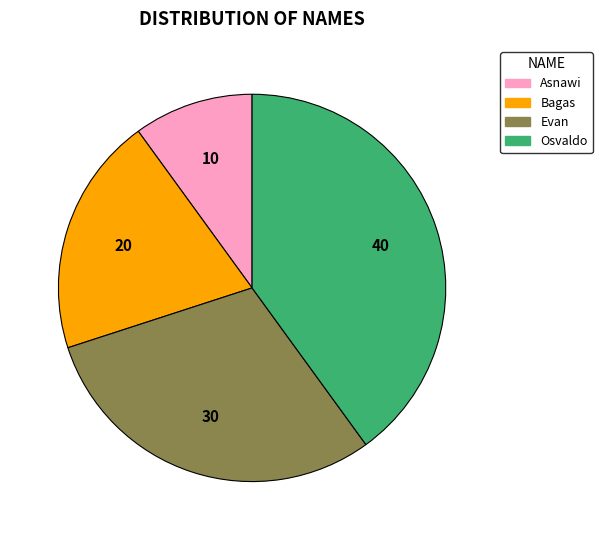

What is the smallest slice in the pie chart?

Asnawi